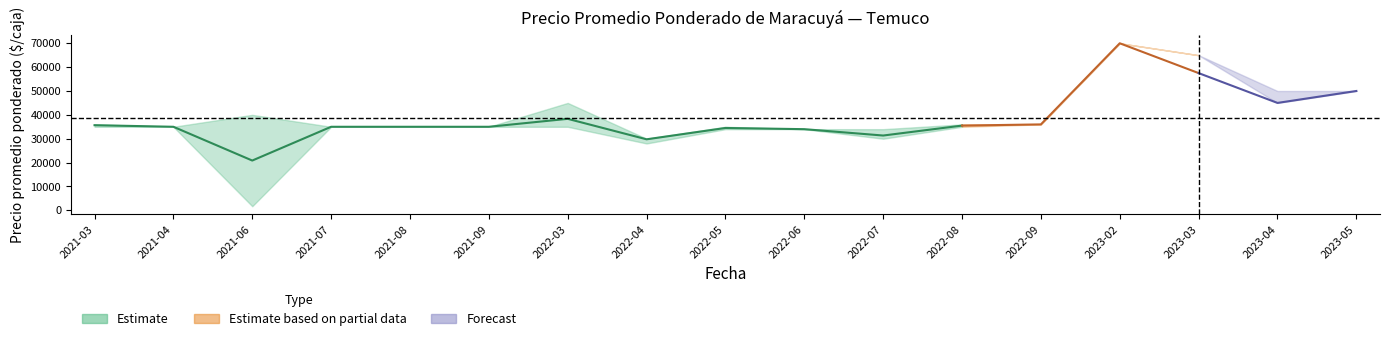

True or false: Precio minimo has a value of 10857 at 2021-08.

False